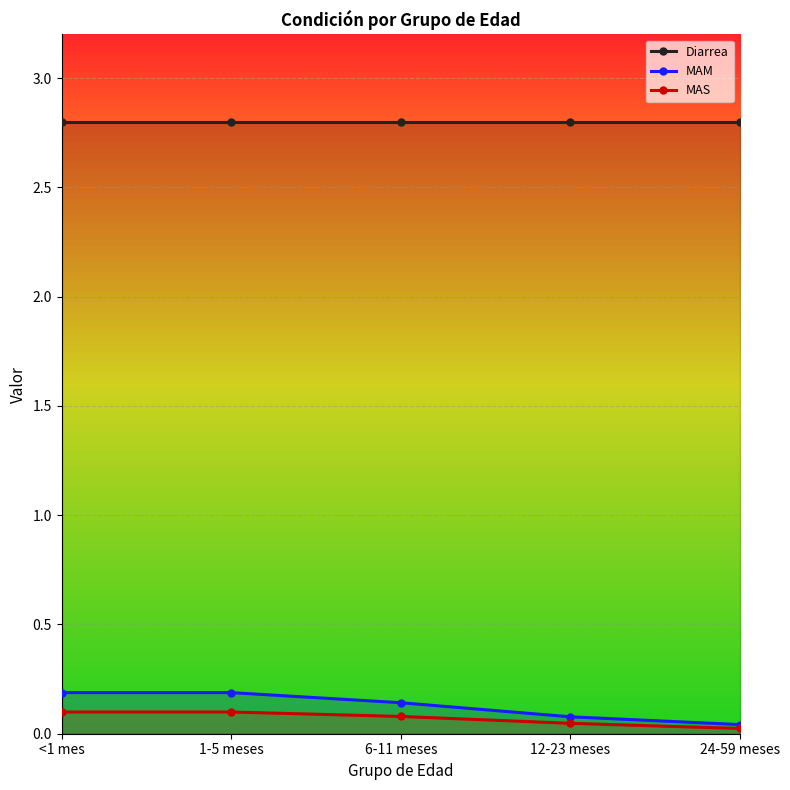

What is the label of the 5th point from the left?

24-59 meses